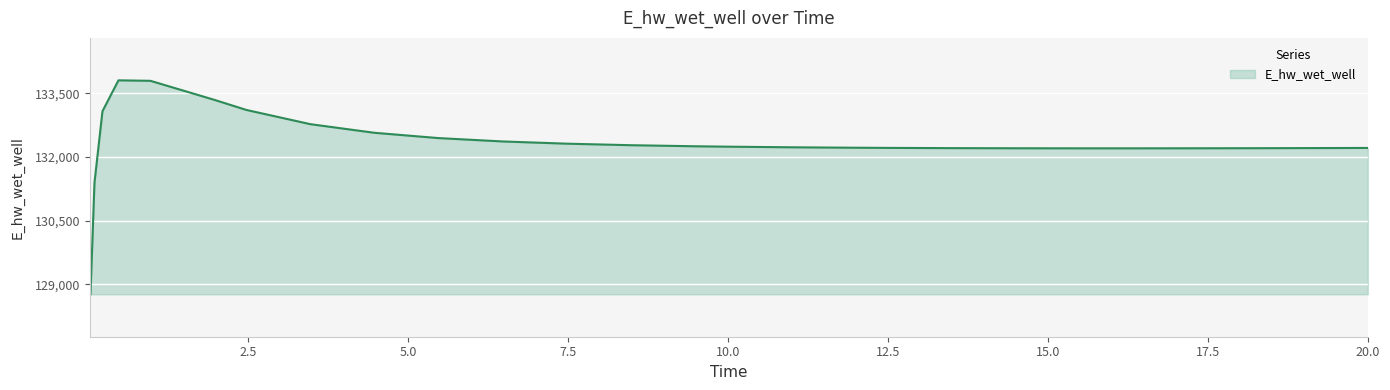

What is the difference between the maximum and minimum values?

5040.6